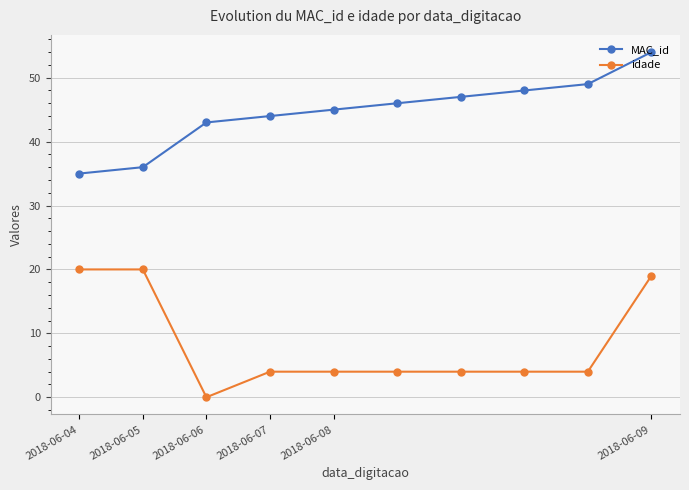

What is the difference between the maximum and minimum values in the MAC_id series?

19